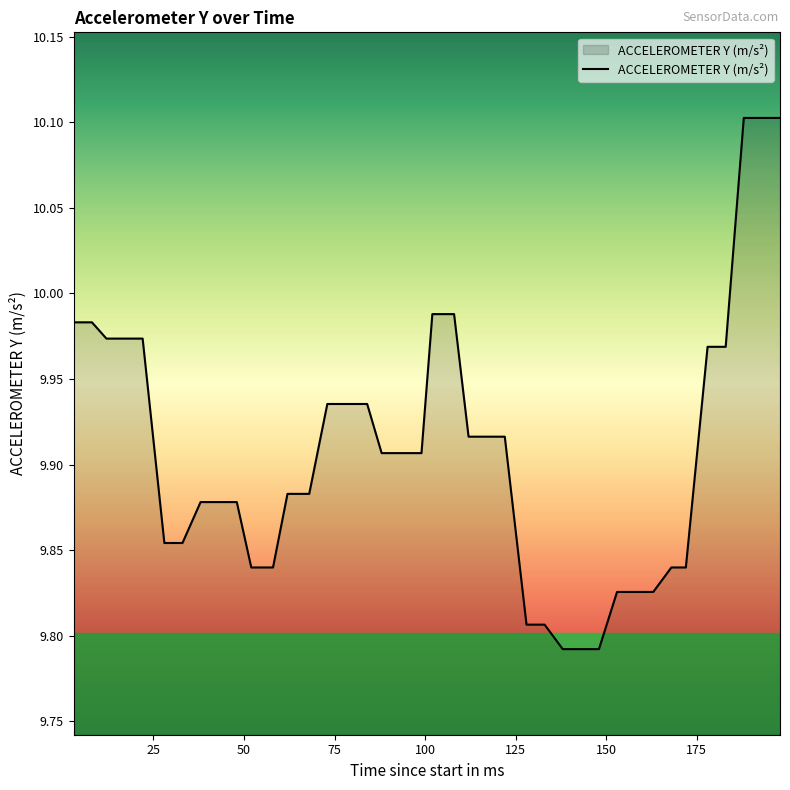

What is the difference between the second highest and second lowest values?

0.3